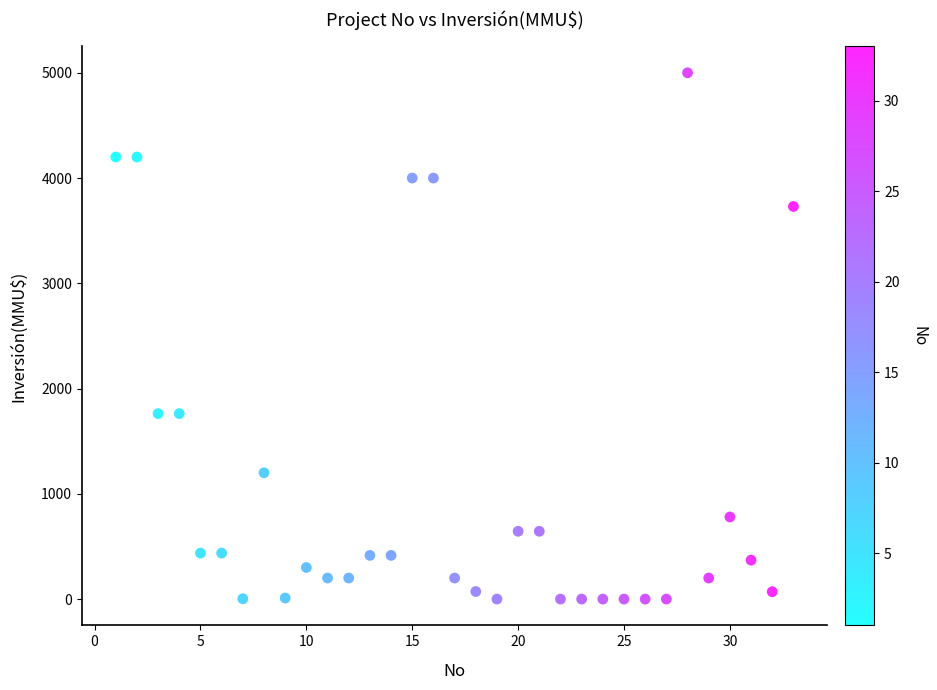

What is the range of Y values (max minus min)?

5000.0